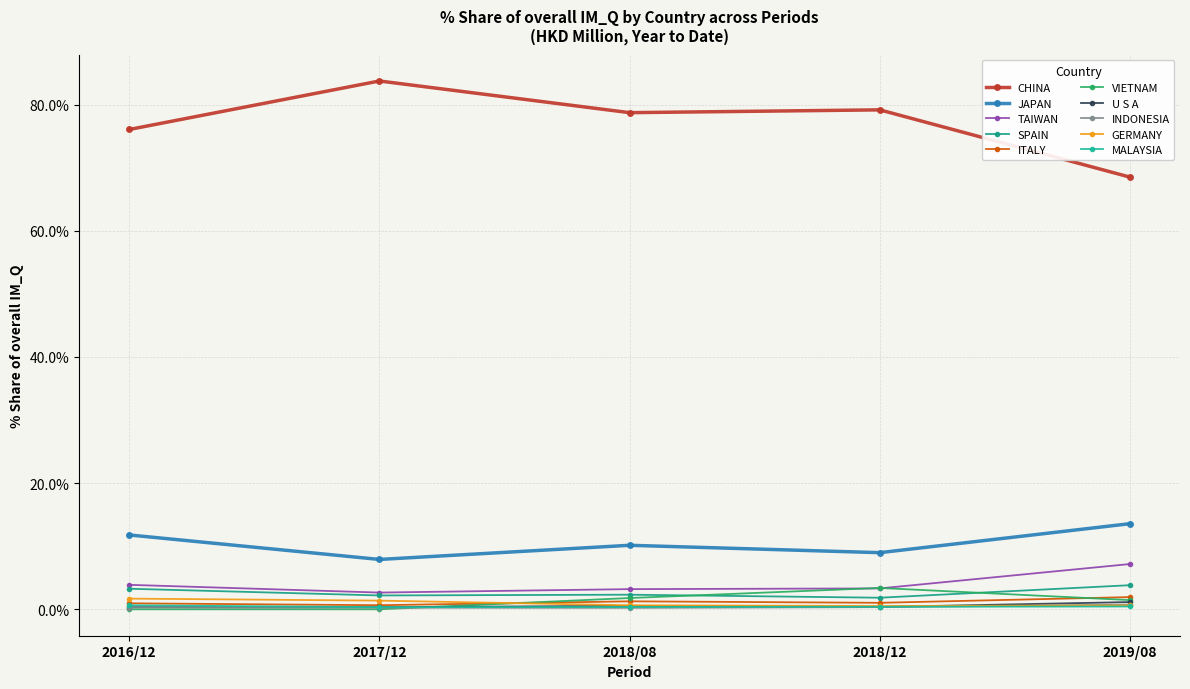

Count the number of categories in the chart.

5